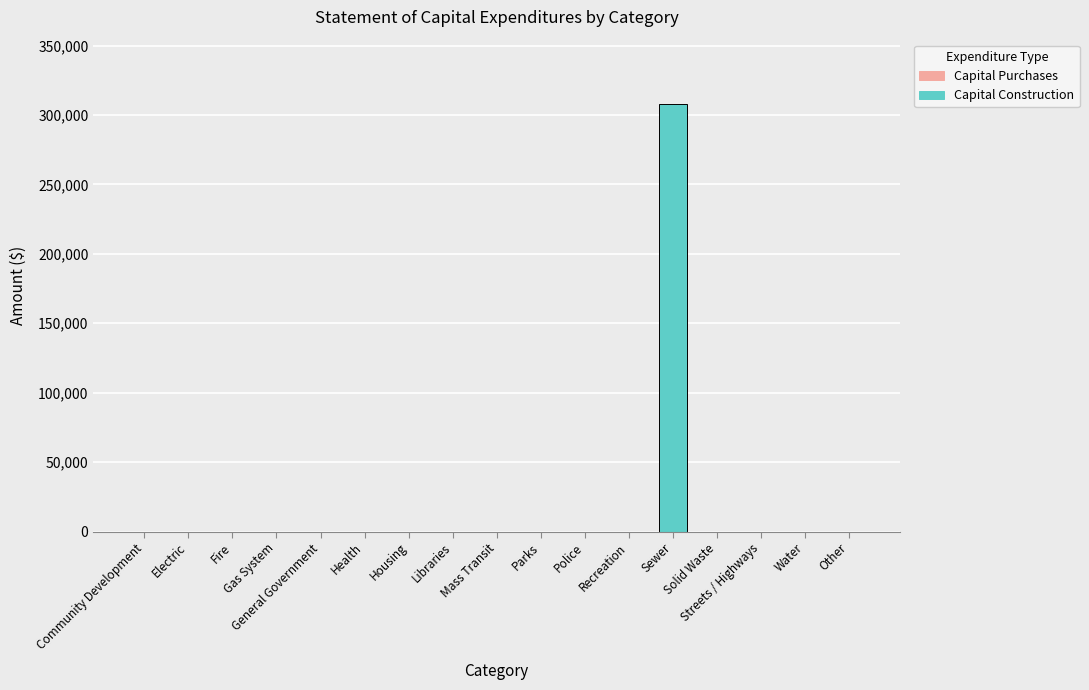

How many data points does each series have?

17